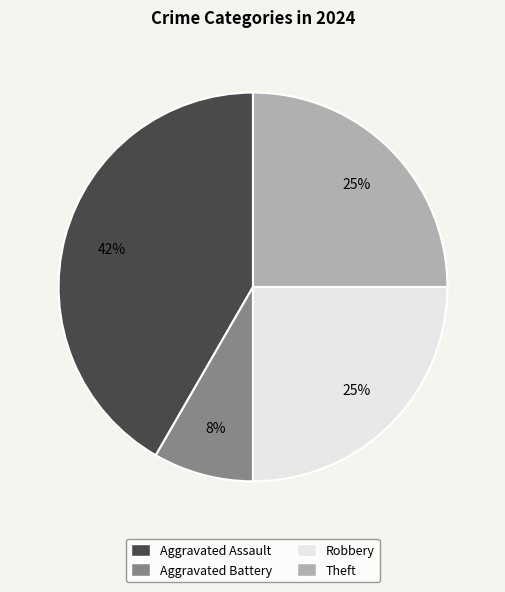

How many segments does this pie chart have?

4